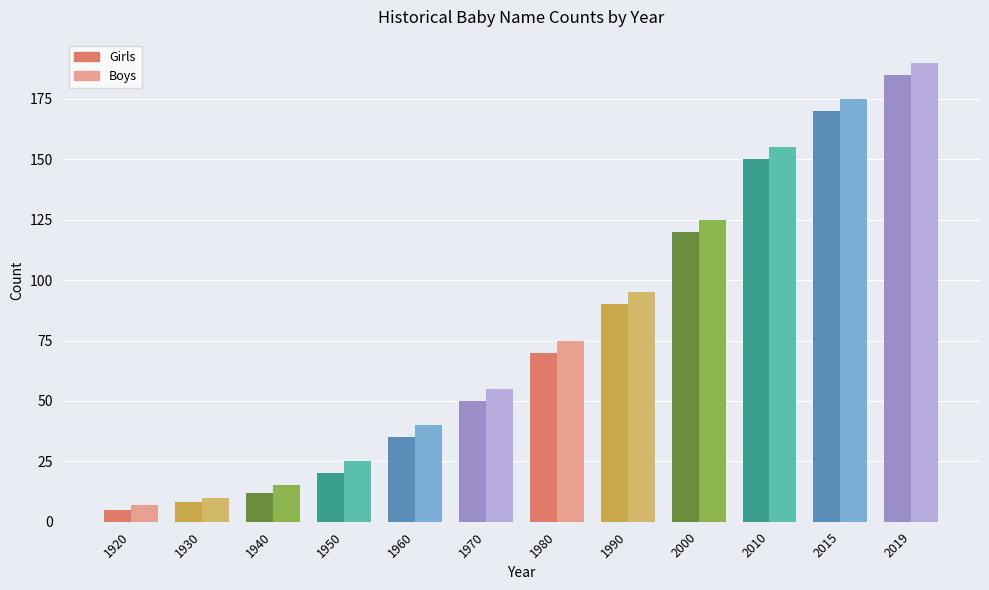

What is the lowest value of the Boys series?

7